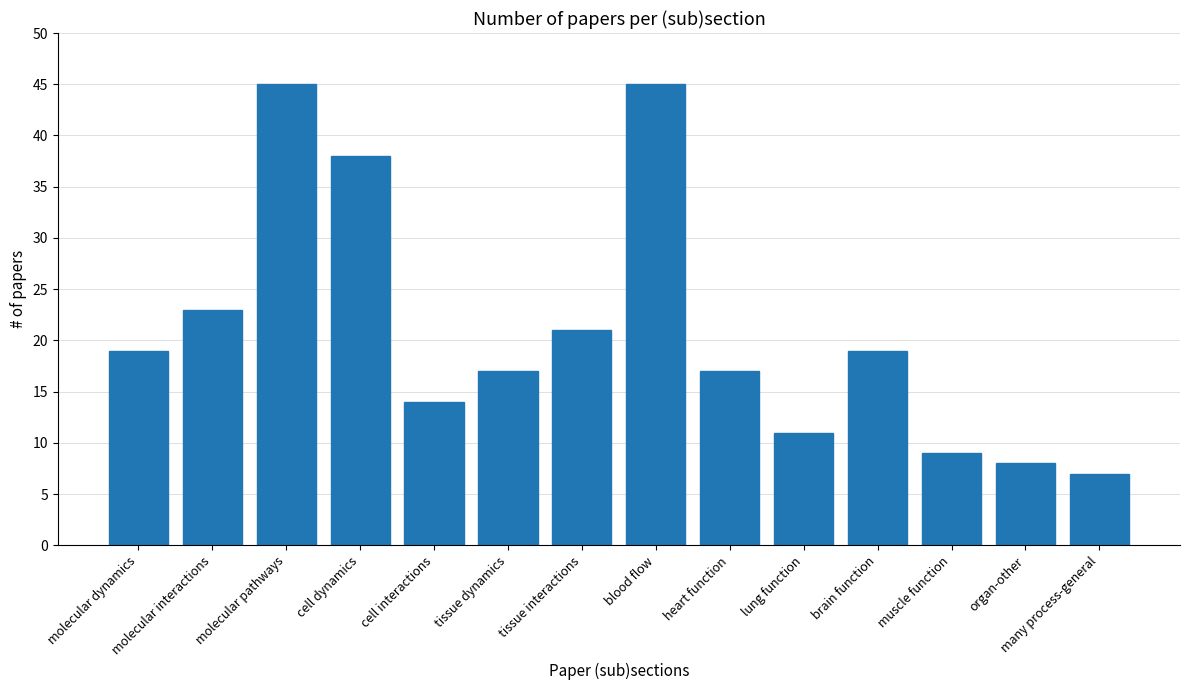

Reading left to right, extract all data points from this chart.

19	23	45	38	14	17	21	45	17	11	19	9	8	7